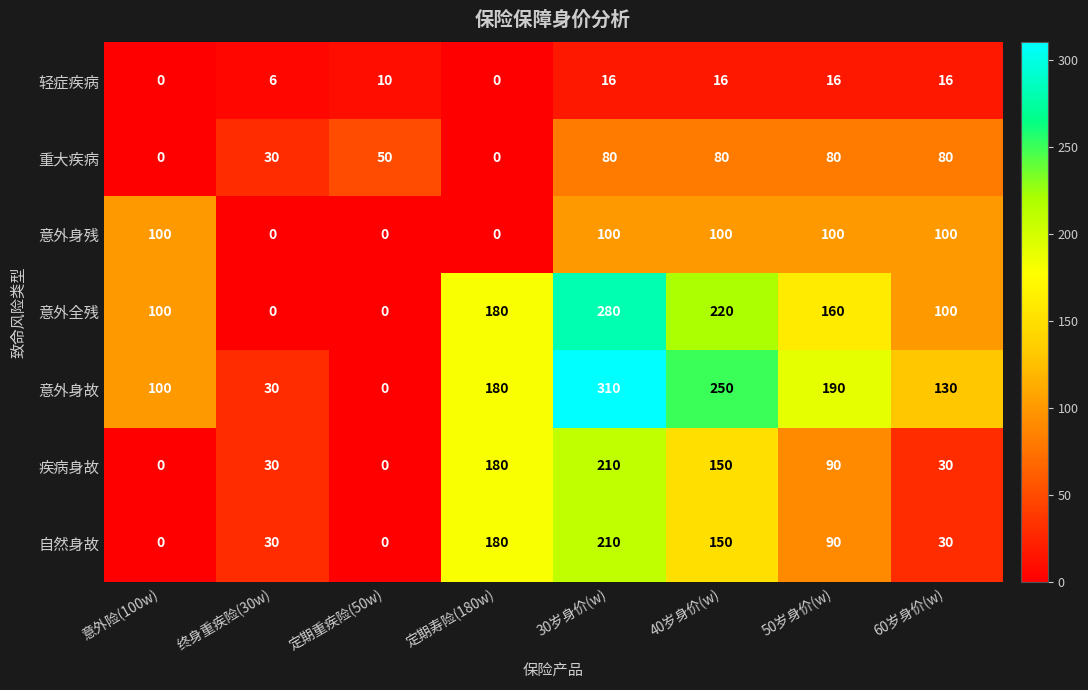

What is the average value of the 轻症疾病 series?

10